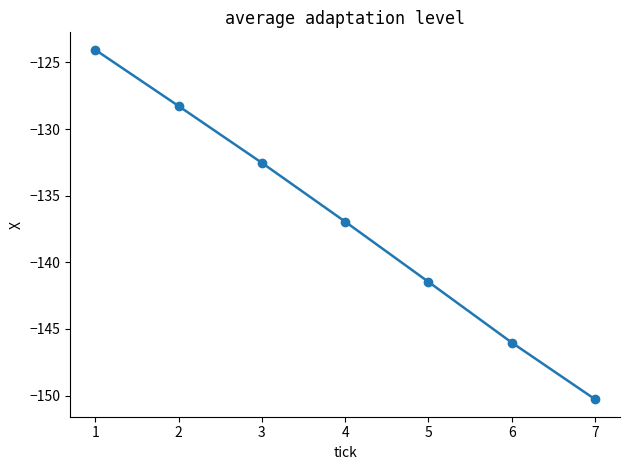

Does the chart display data point markers on the line(s)?

Yes